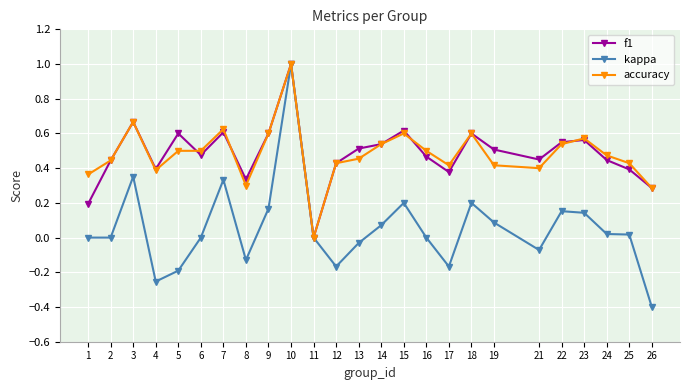

Is the value of f1 at 26 greater than the value of kappa at 6?

Yes